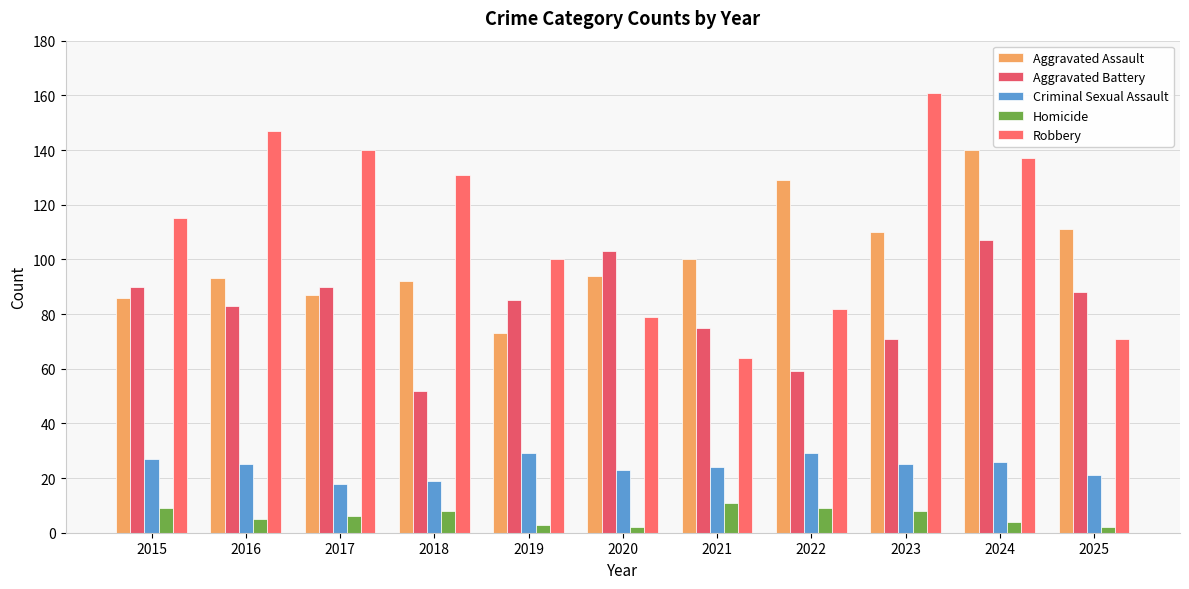

Where does the Aggravated Battery series first go above 85?

2015